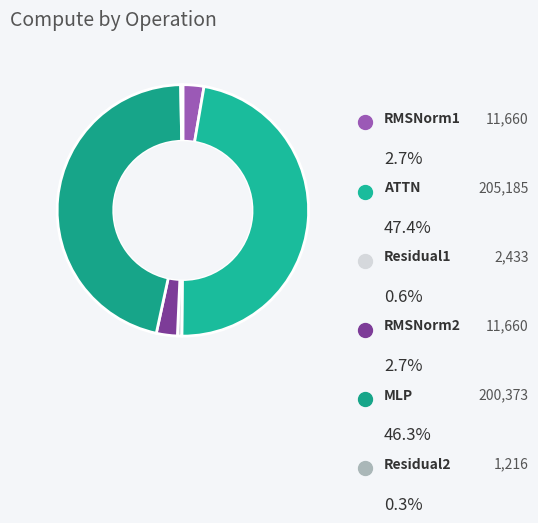

To the nearest percent, what portion does RMSNorm2 represent?

3%